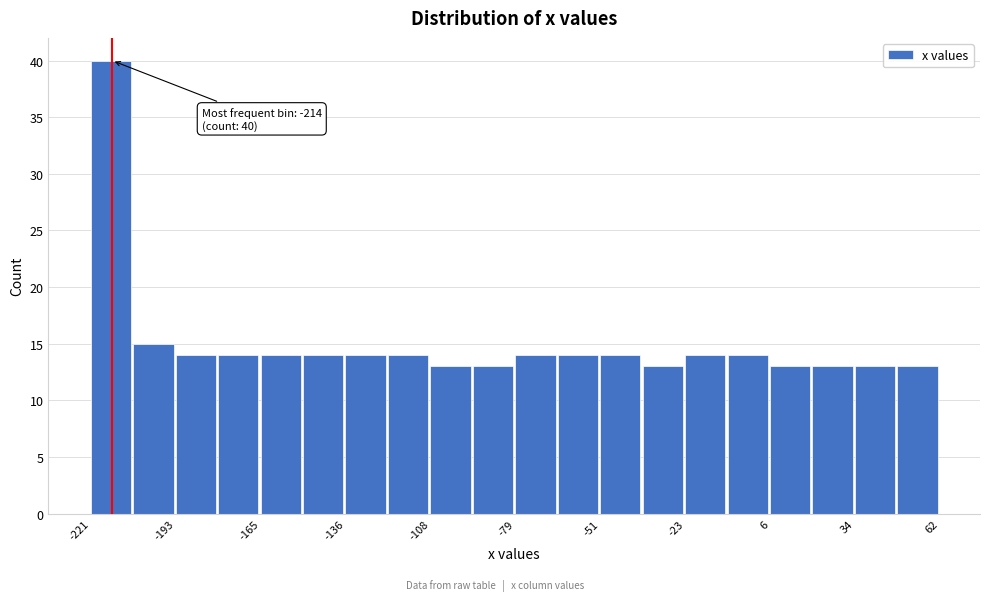

Read against the x-axis, roughly where is the centre of the tallest bar?

-215